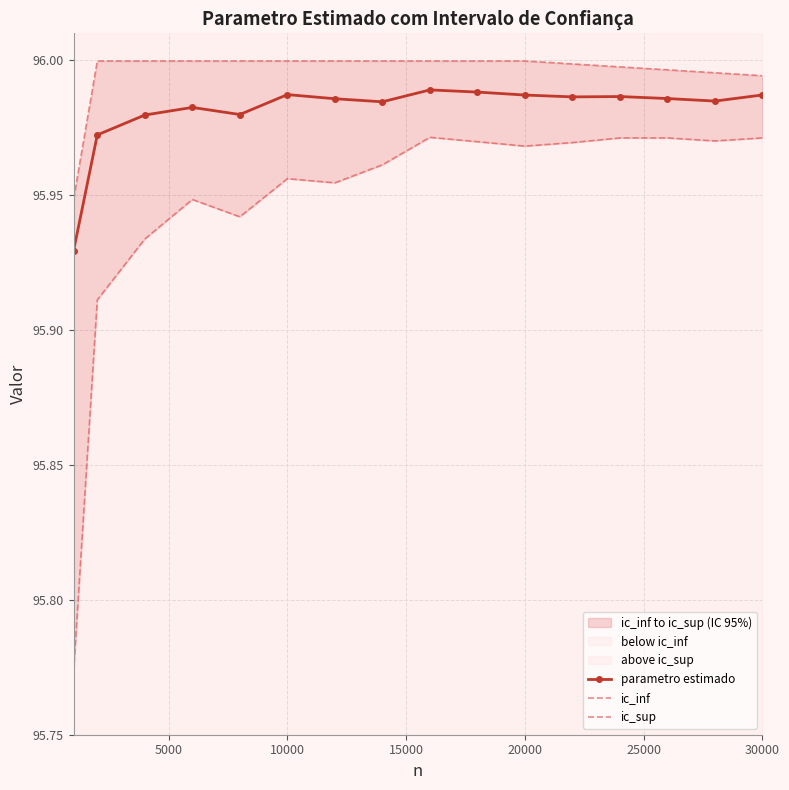

Count the parametro estimado values in the range 95 to 96.

16